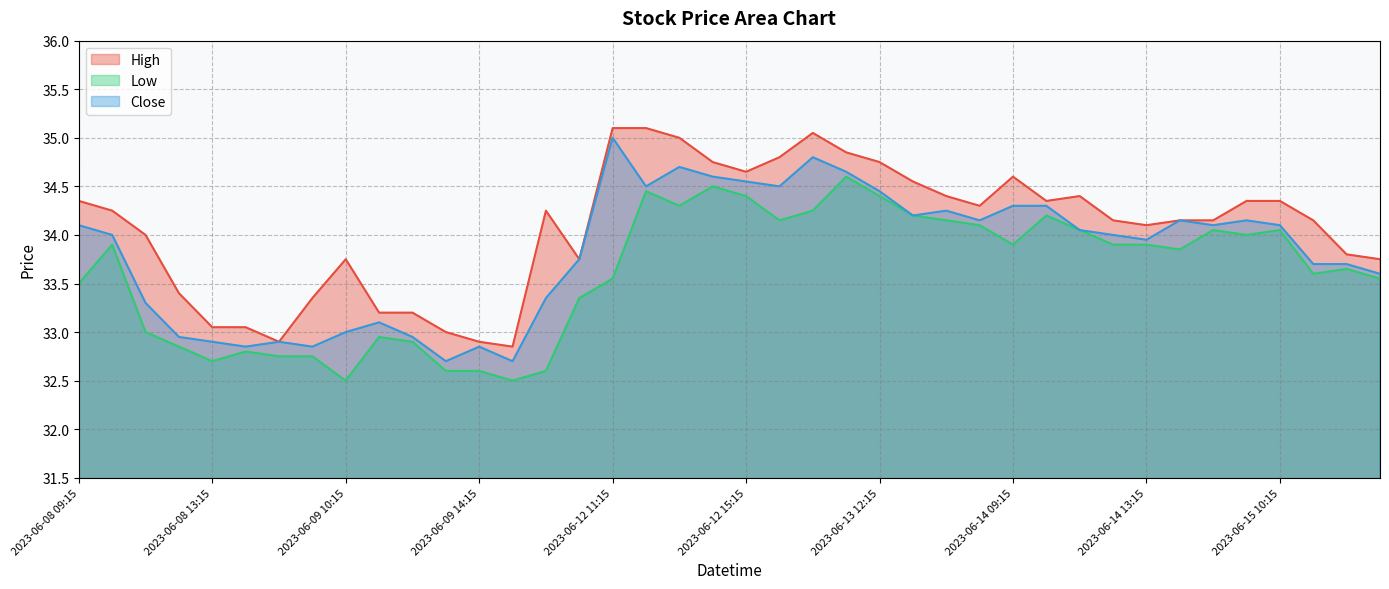

How many distinct data groups are displayed?

3